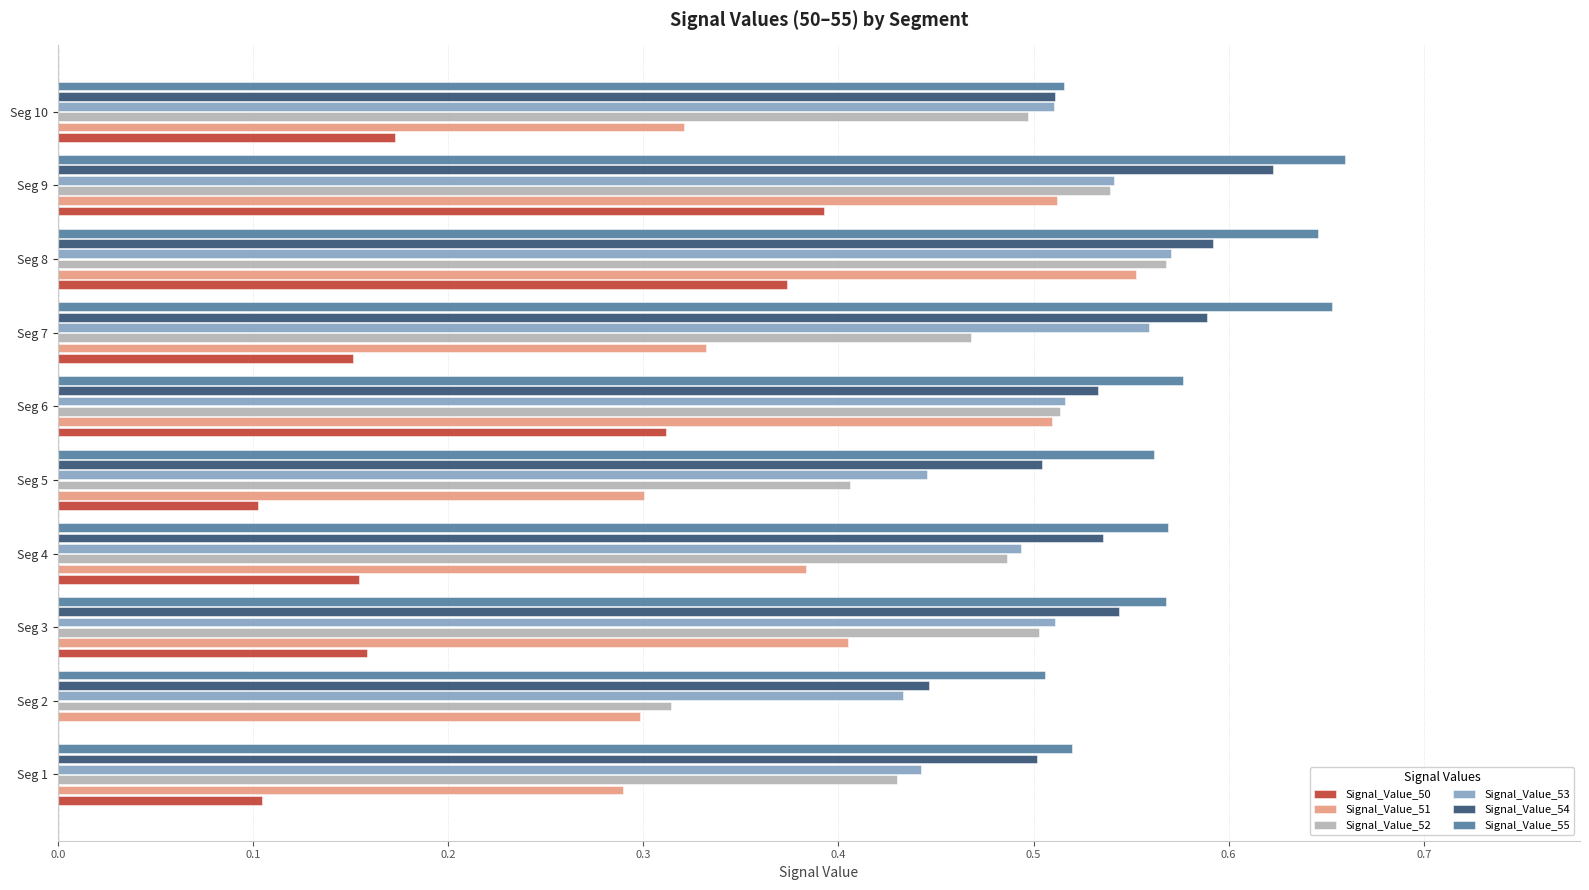

What is the sum of the Signal_Value_54 values at Seg 6 and Seg 4?

1.1